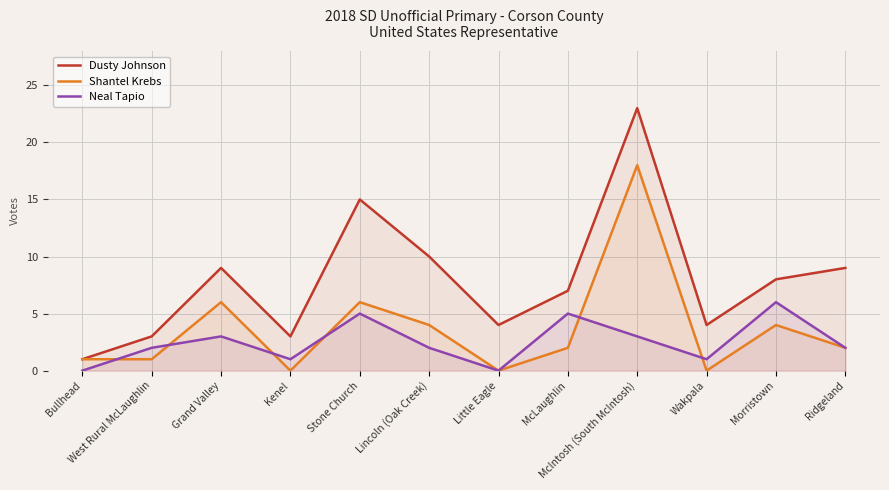

How many lines are shown in the chart?

3